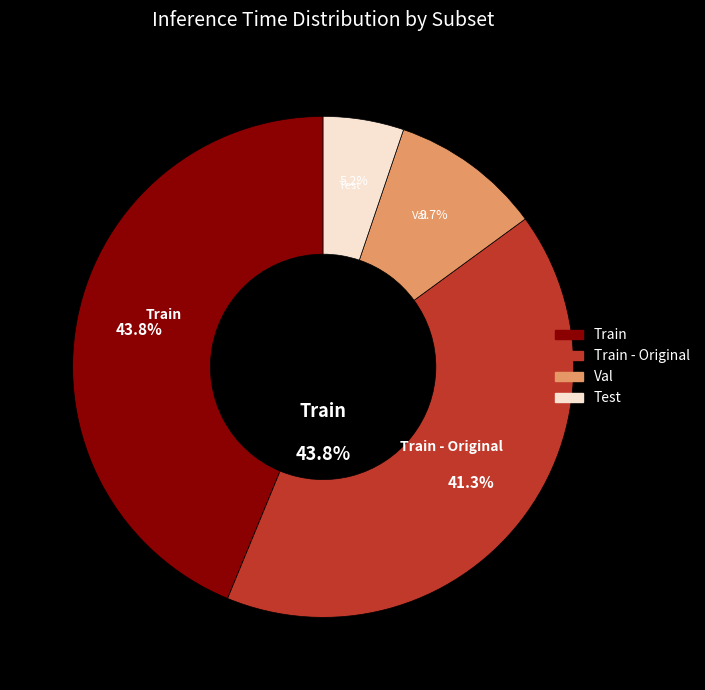

What is the change in value from Train to Test?

-0.1